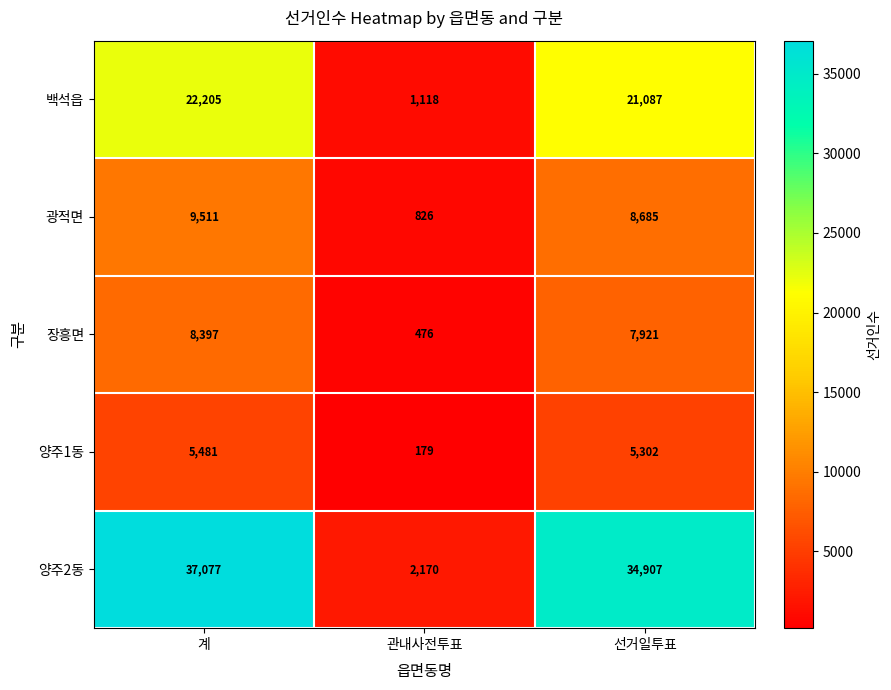

The 양주1동 series shows 5481 at 계. True or false?

True